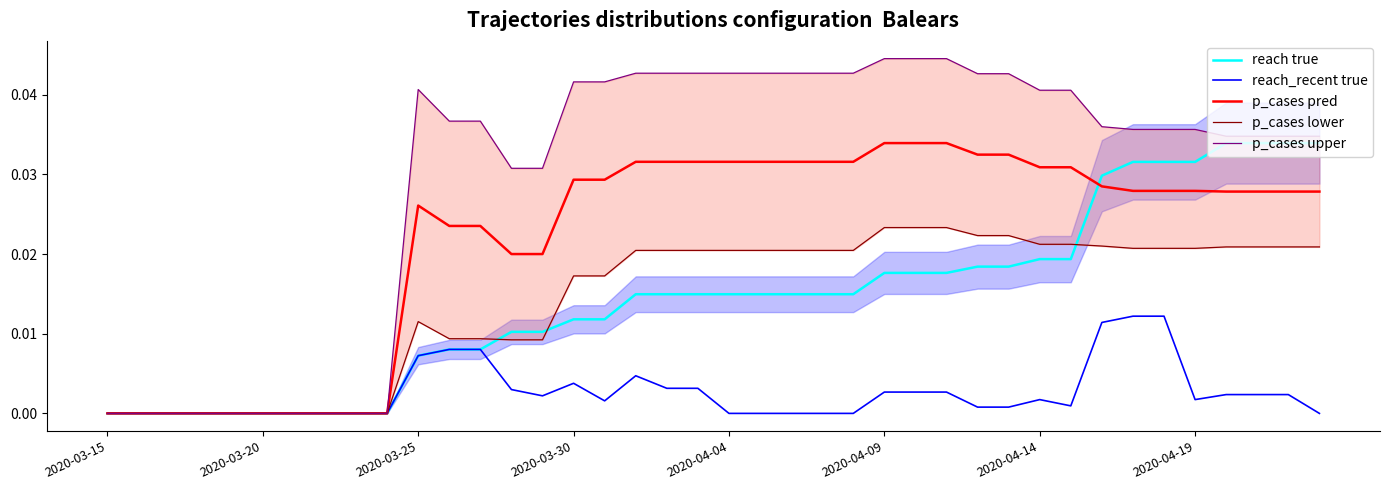

How many lines are shown in the chart?

5